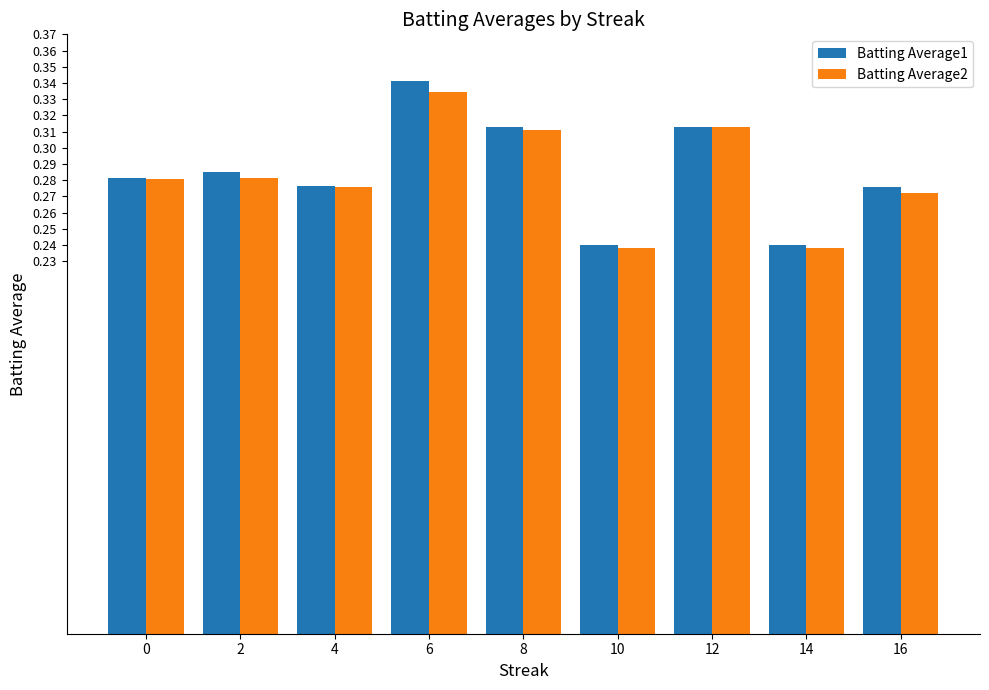

Count the Batting Average2 values in the range 0 to 1.

9